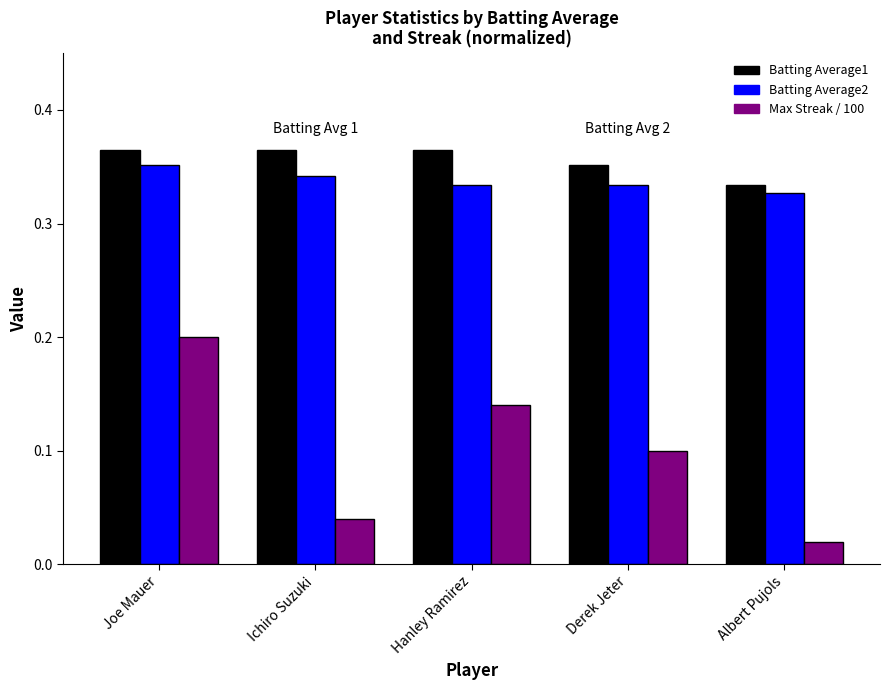

At how many categories does at least one series exceed 0?

5